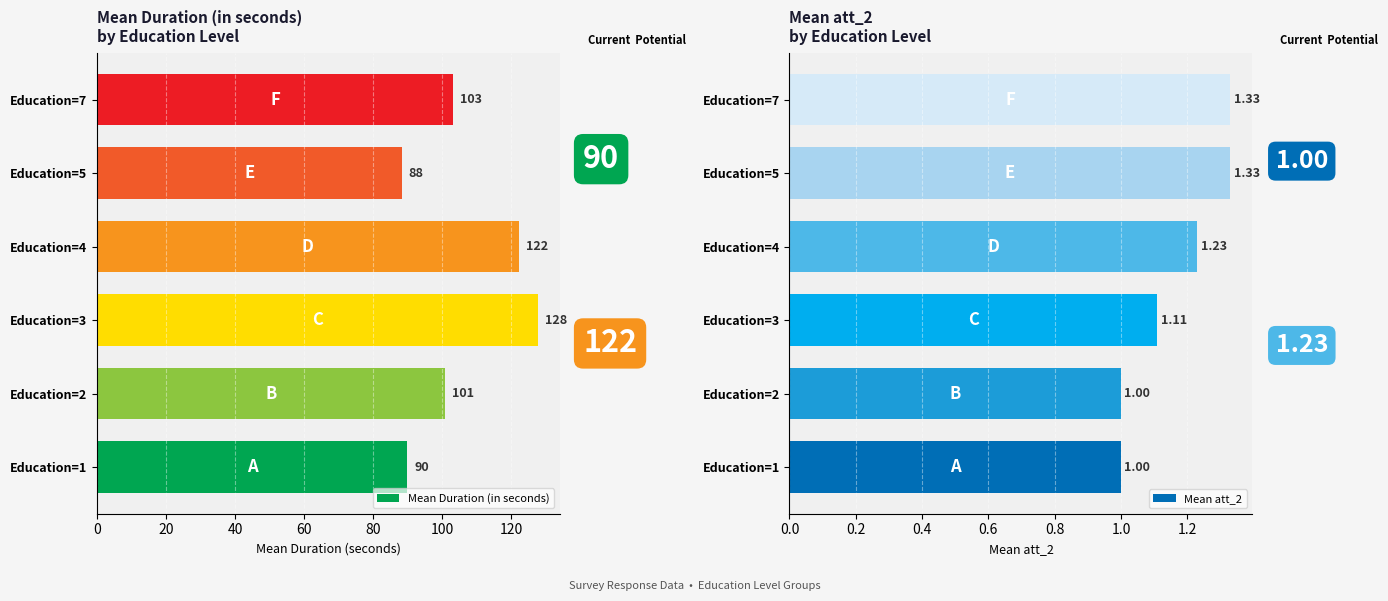

Rank the categories by Mean Duration (in seconds) value from highest to lowest.

Education=3, Education=4, Education=7, Education=2, Education=1, Education=5